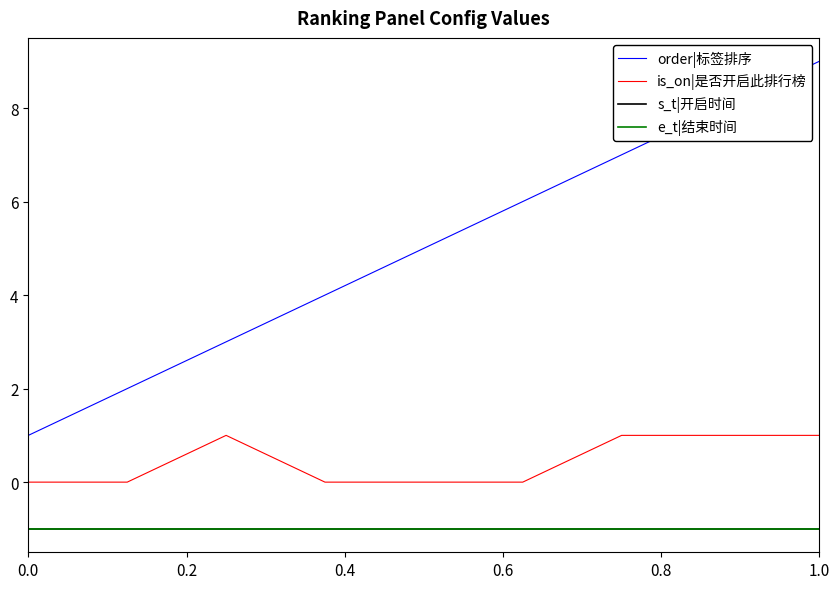

Is this an area chart (filled region under the line)?

No